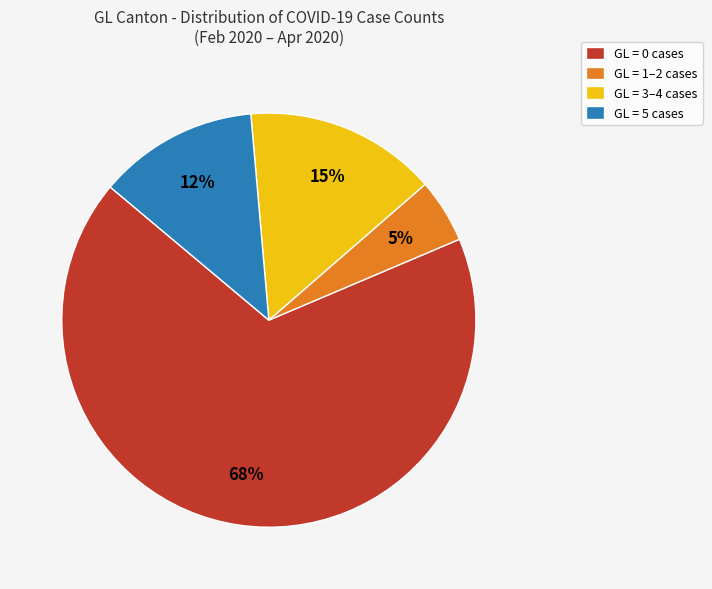

Combined, do GL = 1–2 cases and GL = 0 cases account for over 50%?

Yes